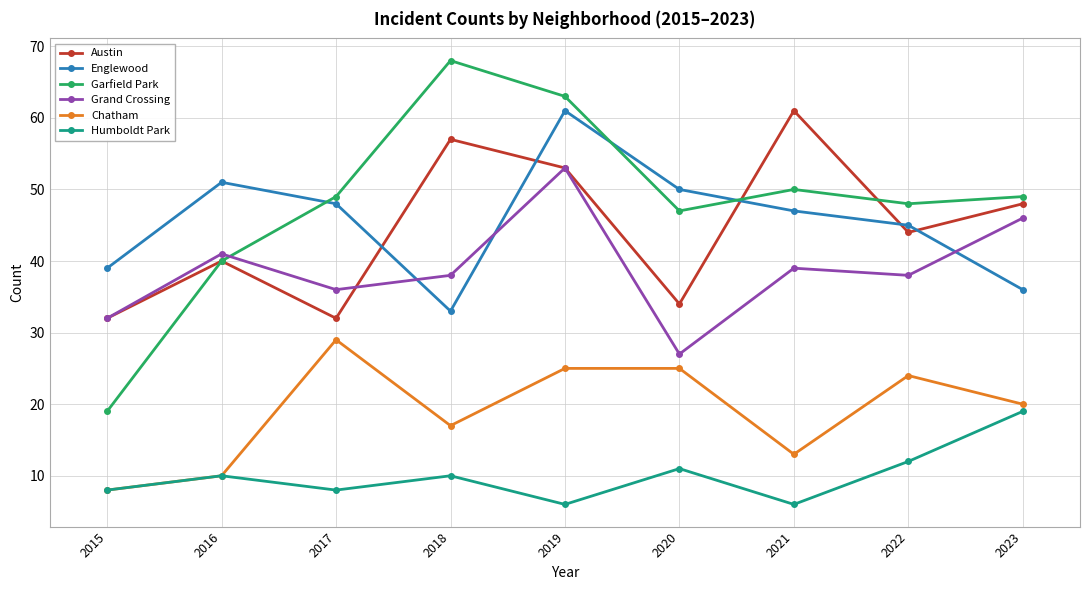

Which series has the largest total across all categories?

Garfield Park